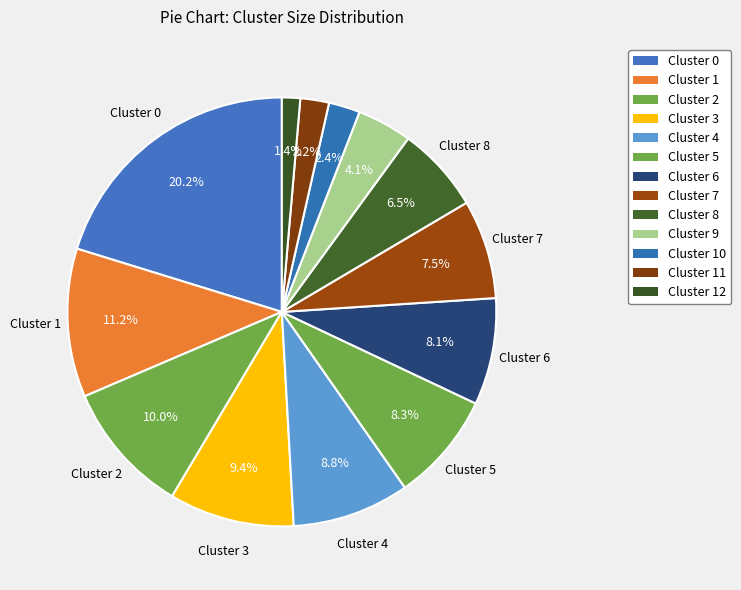

To the nearest percent, what portion does Cluster 7 represent?

7%